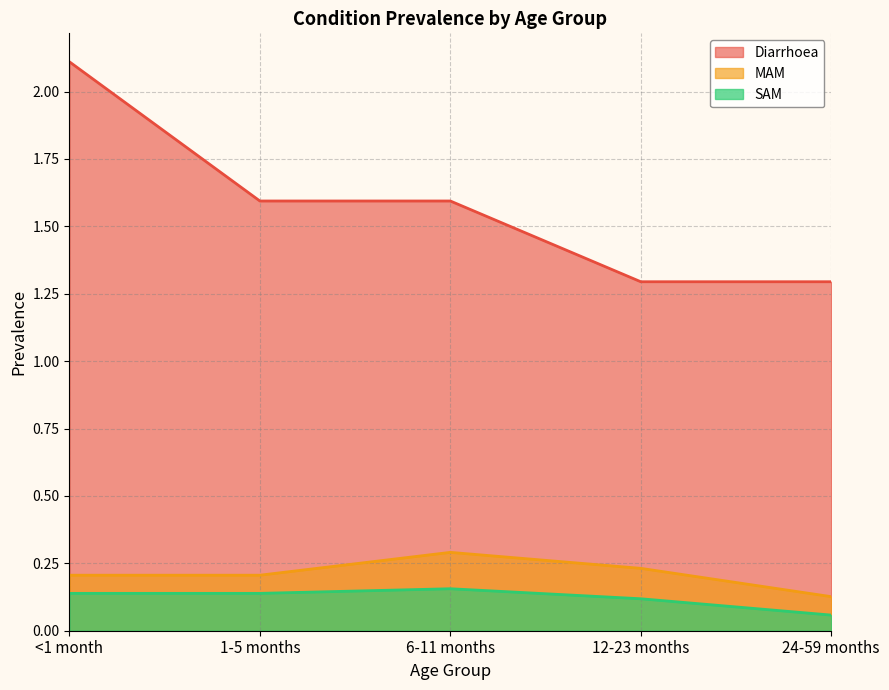

In SAM, how many points are higher than both neighbors (excluding endpoints)?

1